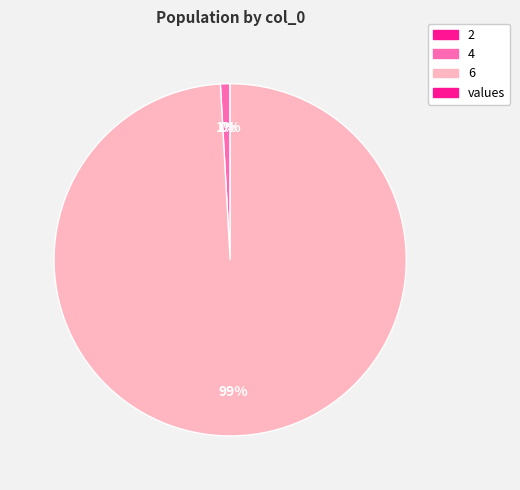

Is there a majority slice in this chart?

Yes